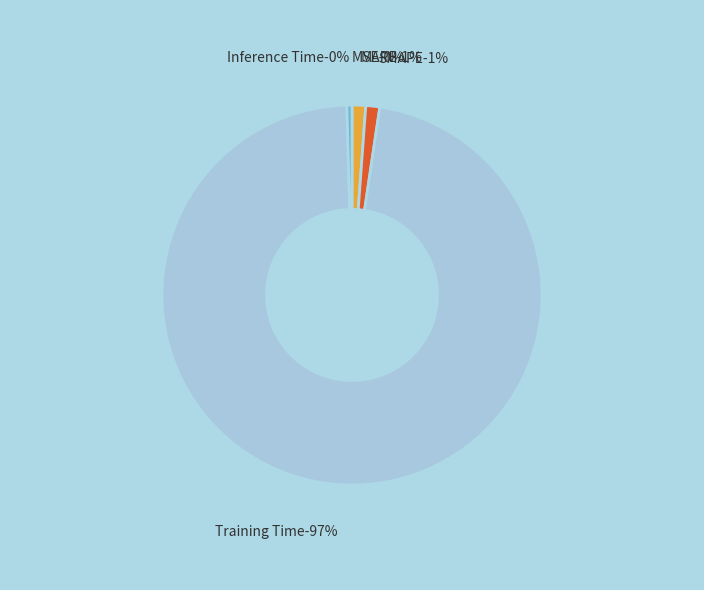

What is the smallest slice in the pie chart?

MSE